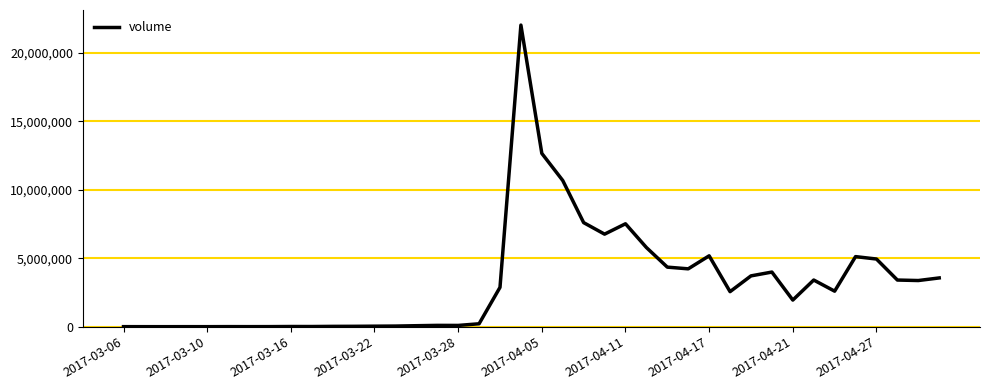

How many lines are shown in the chart?

1